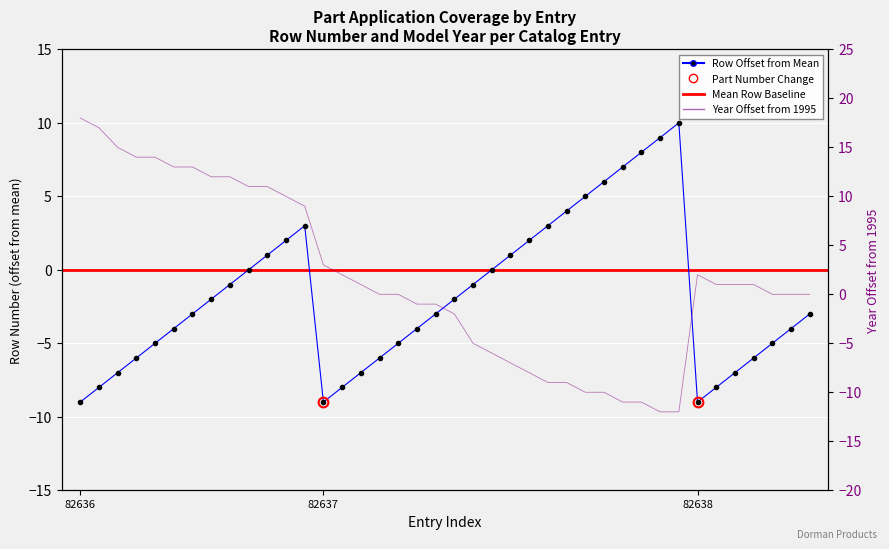

What is the average value of the Row series?

-2